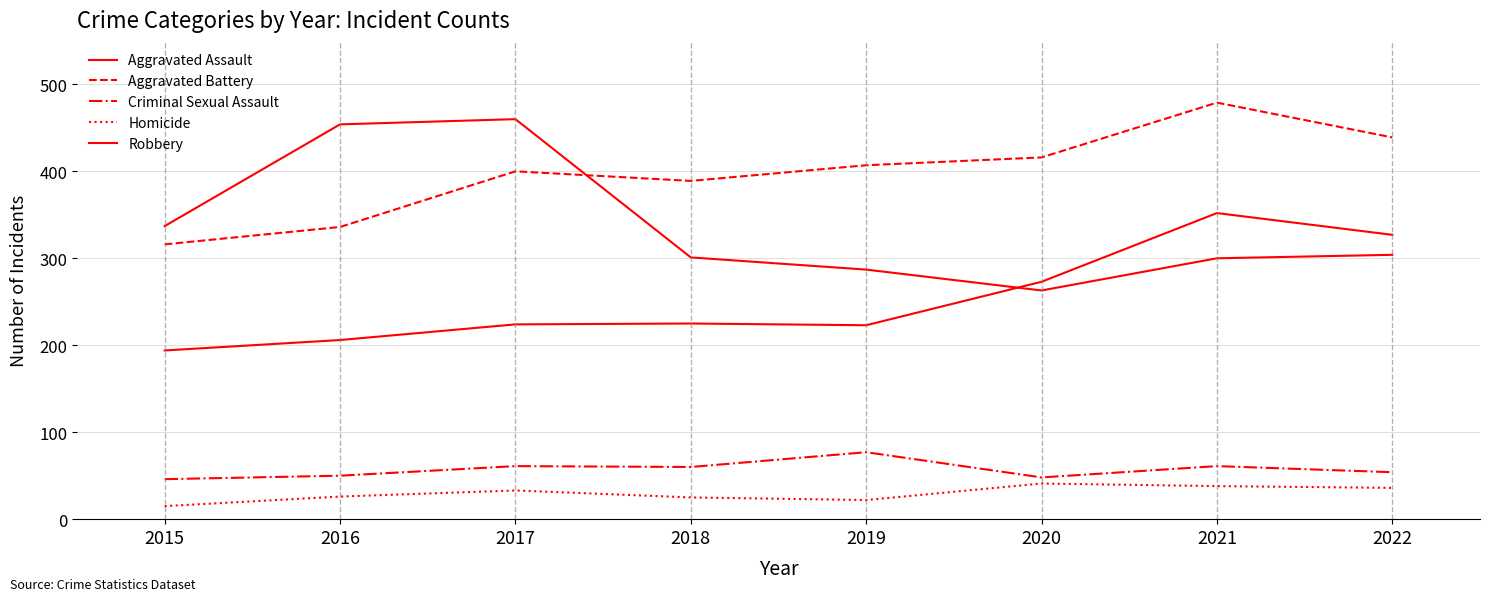

Is this an area chart (filled region under the line)?

No